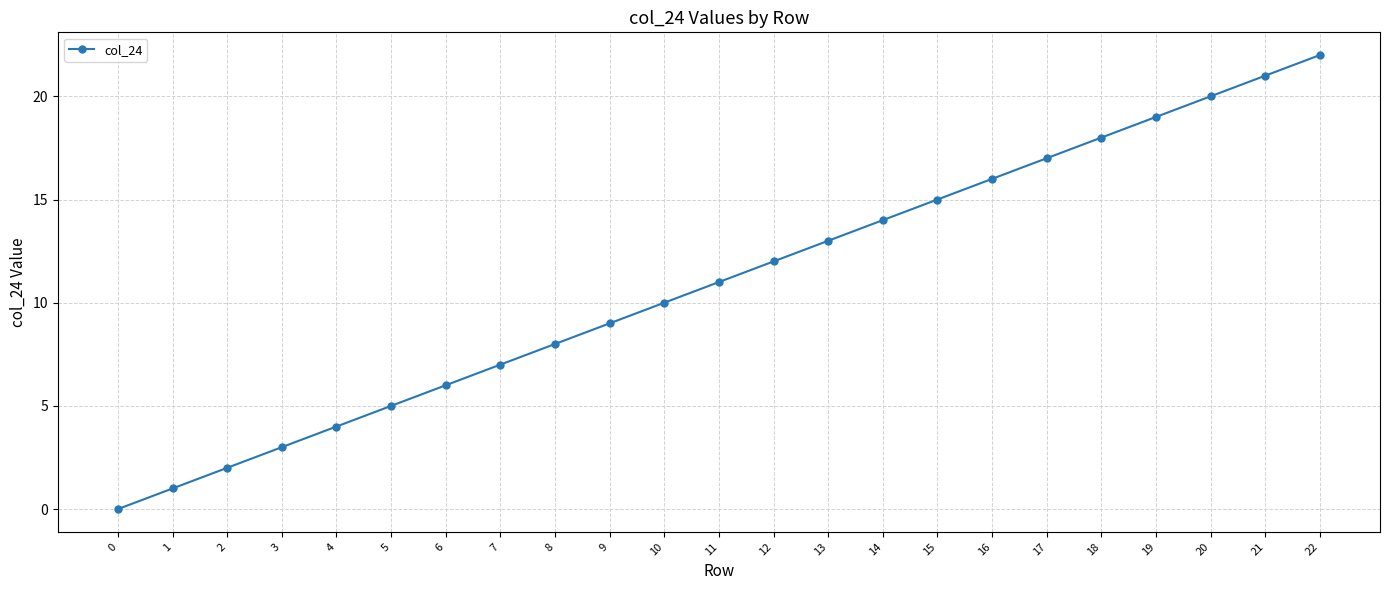

What is the value of the 5th point from the left?

4